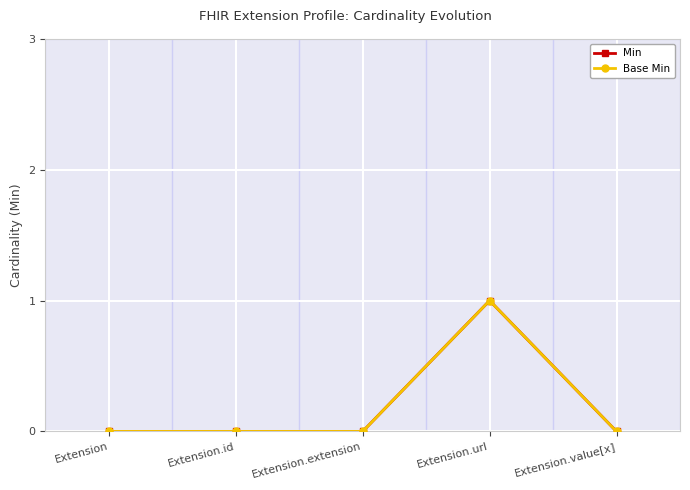

Is it true that Min equals 0 at Extension.id?

True